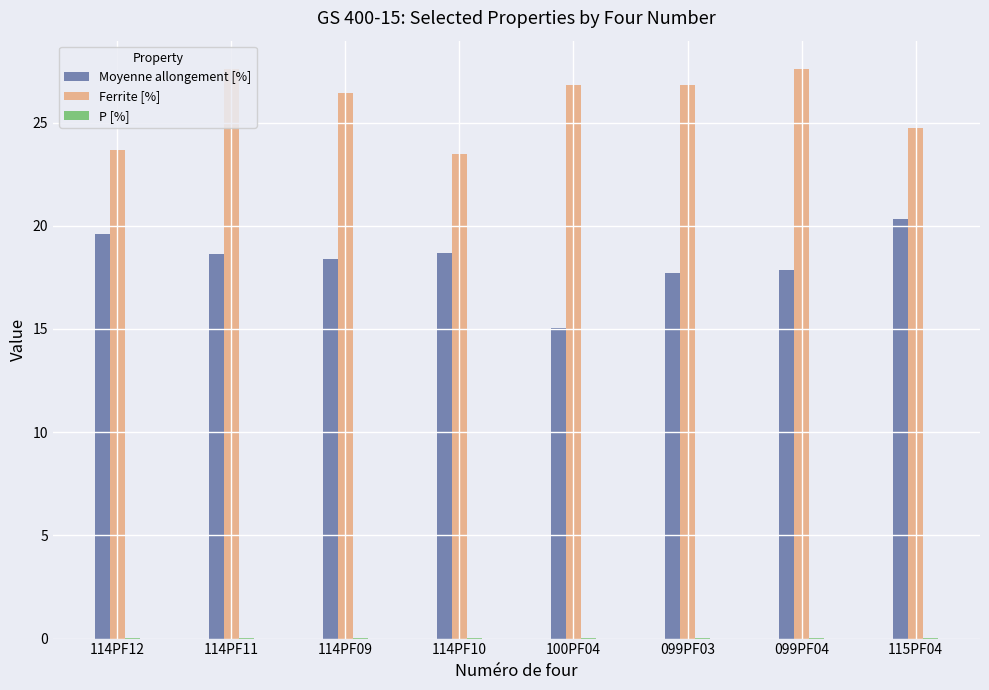

How many categories are shown in the chart?

8